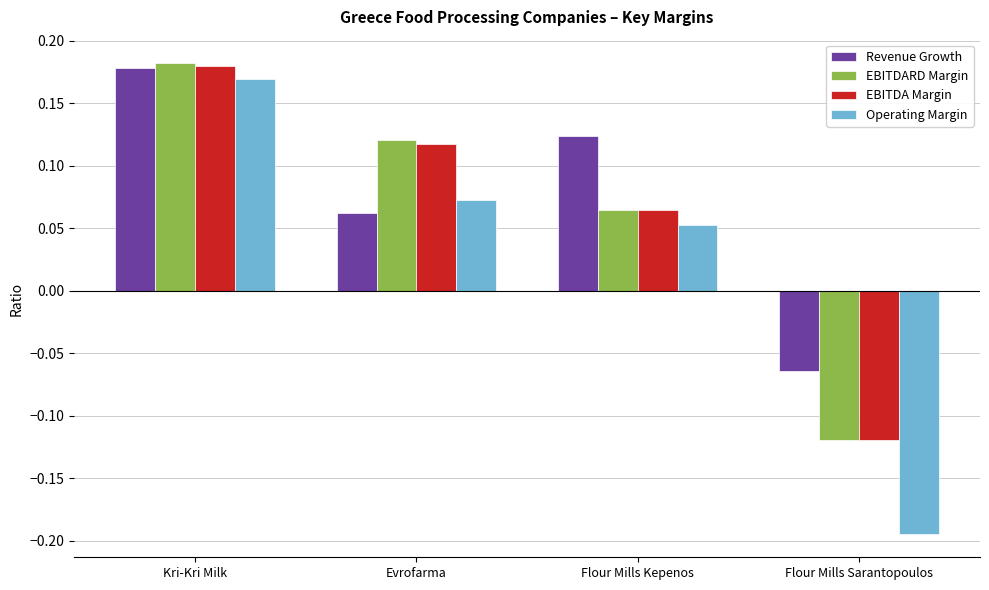

The Revenue Growth series shows 0.2 at Flour Mills Kepenos. True or false?

False